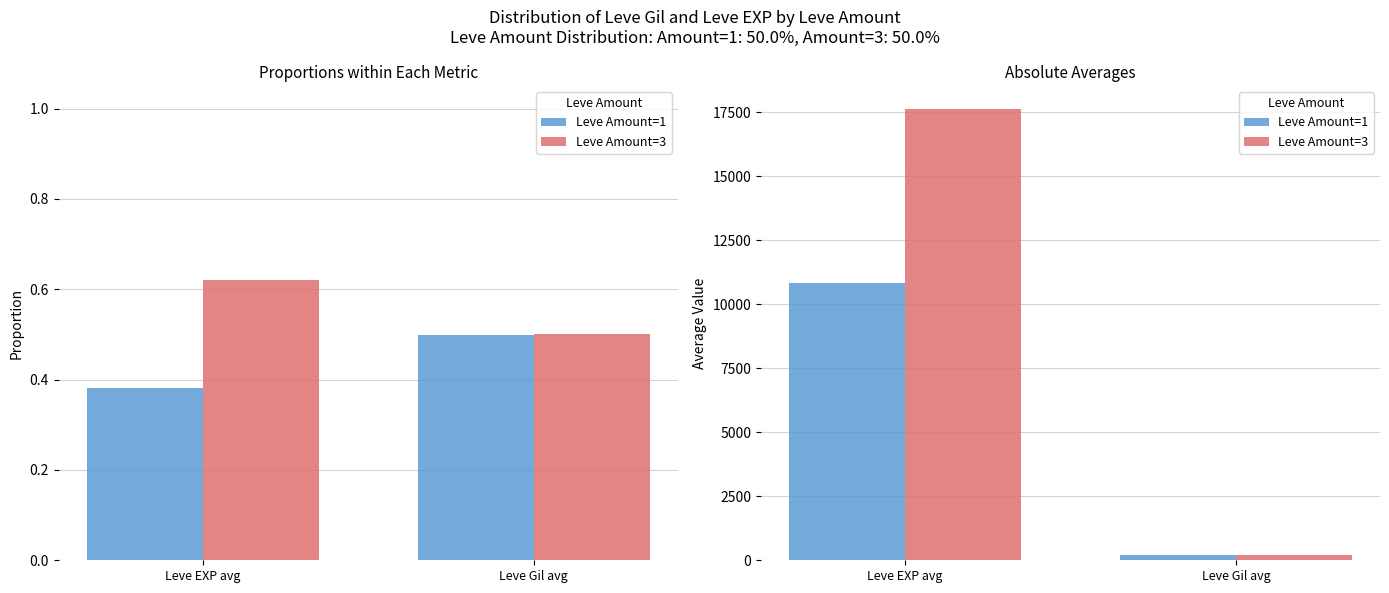

What is the value of the Leve Amount=1 bar at the 1st from the left?

10849.5